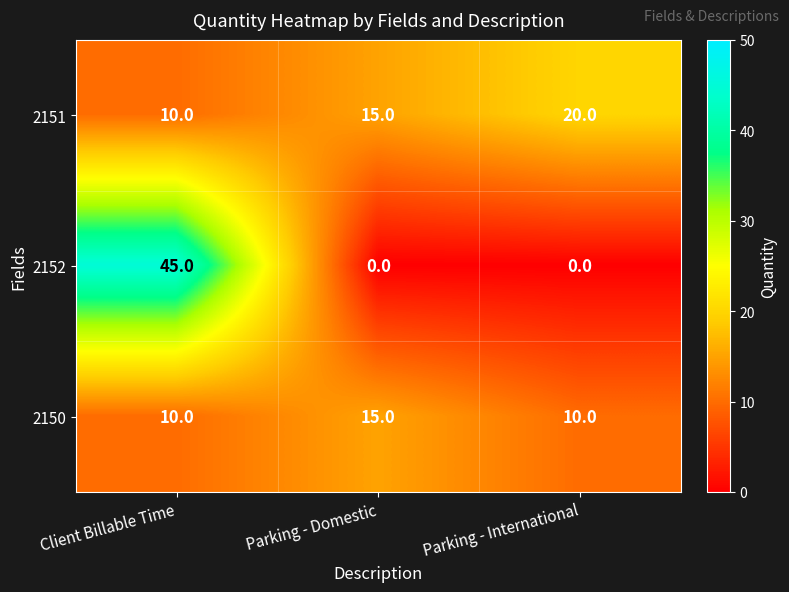

Which series has the widest spread of values?

2152